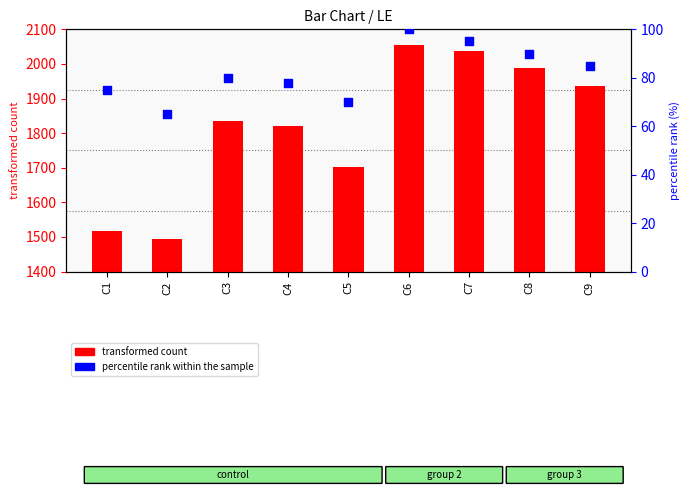

At how many categories does at least one series exceed 1302?

9